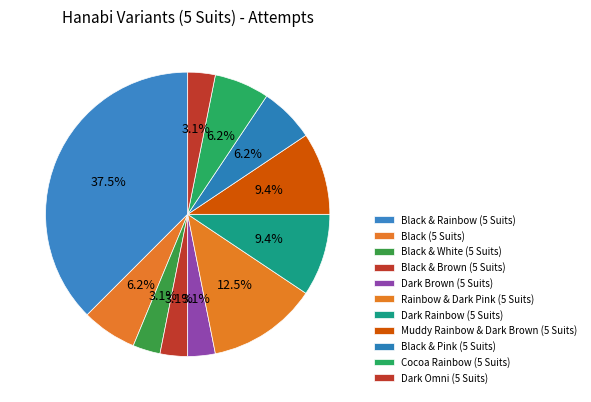

The Dark Rainbow (5 Suits) slice represents 3% of the pie. True or false?

False